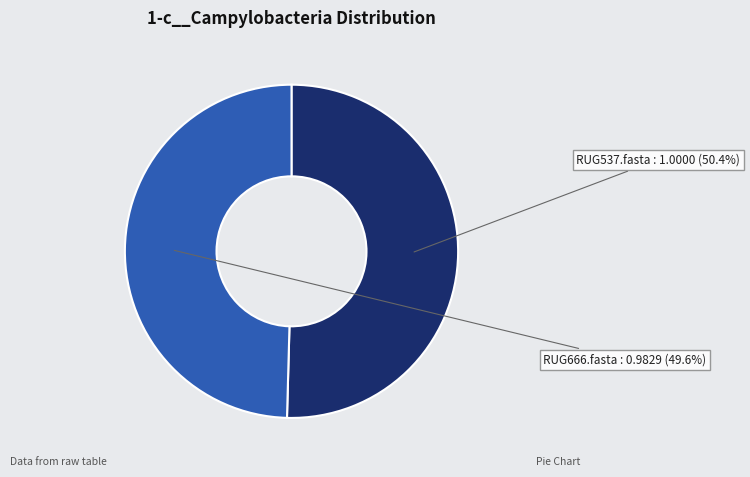

To the nearest percent, what is the difference between the RUG666.fasta and RUG537.fasta slice percentages?

1%